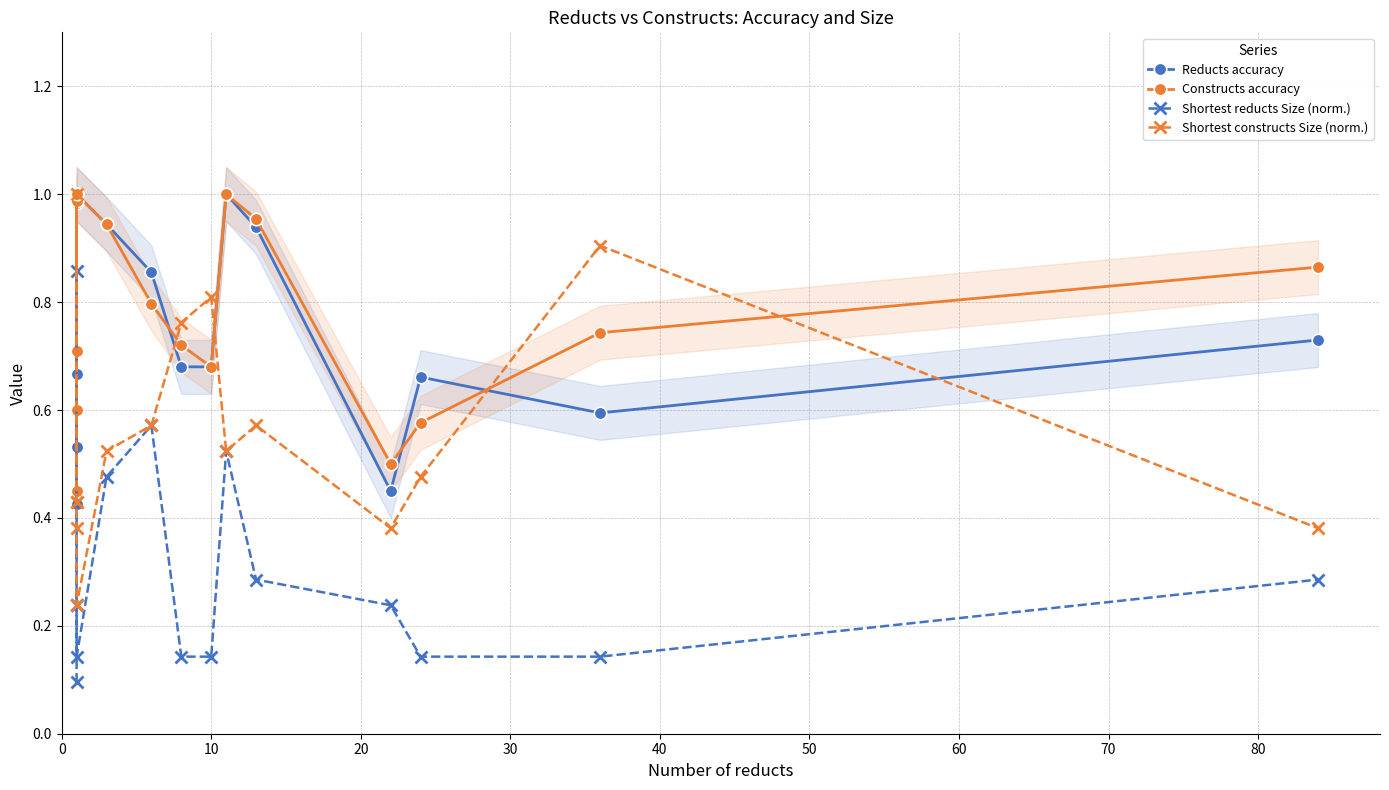

What is the sum of all Constructs accuracy values?

11.5